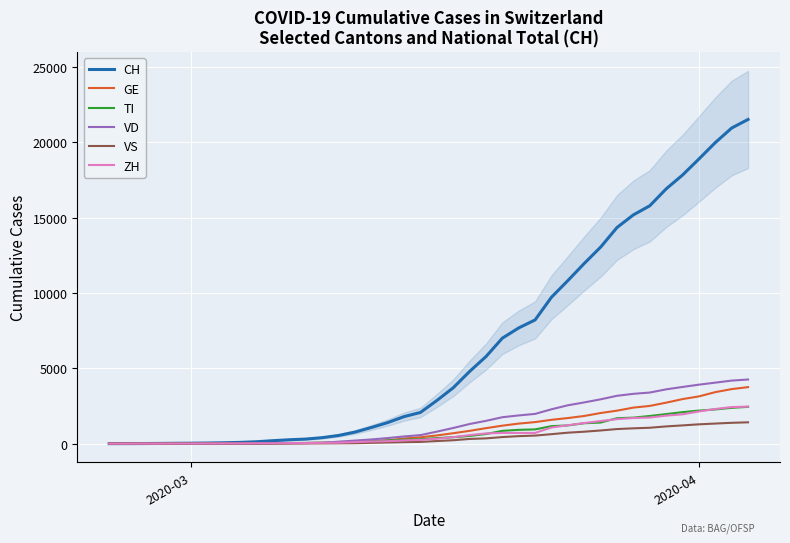

List the series in order of their peak value, lowest first.

VS, TI, ZH, GE, VD, CH